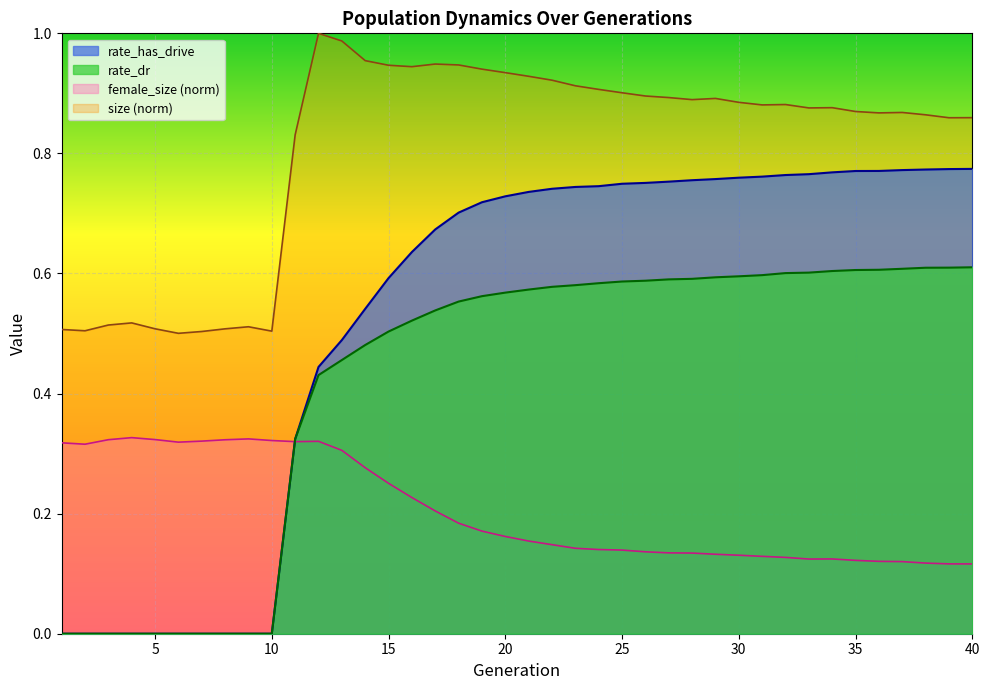

True or false: size has more than 2 interior local peaks.

True